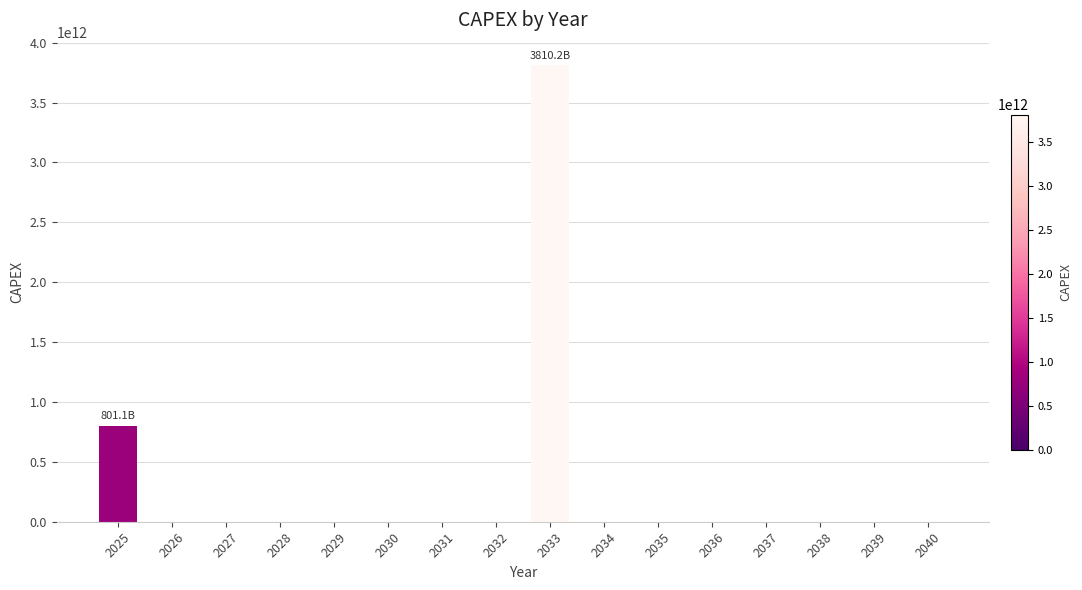

What is the change in value from 2031 to 2033?

+3810161300000